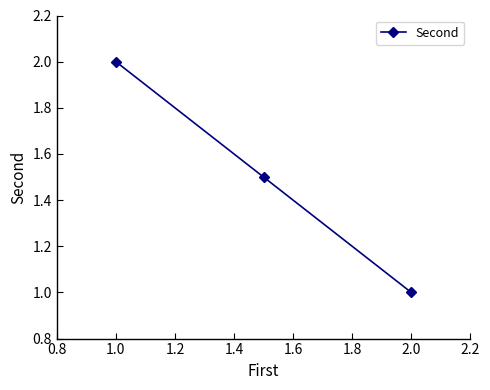

What is the value of the 2nd point from the left?

1.5